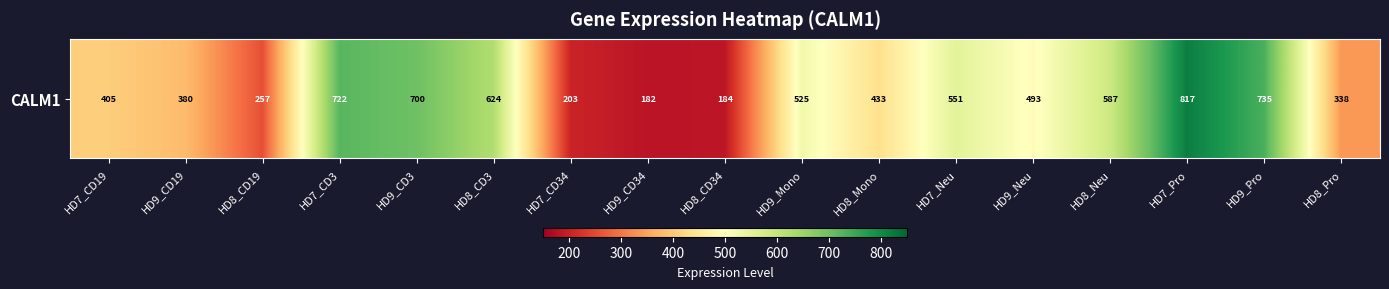

Reading left to right, extract all data points from this chart.

HD7_CD19=404.9	HD9_CD19=380.3	HD8_CD19=257.2	HD7_CD3=722.1	HD9_CD3=699.8	HD8_CD3=623.7	HD7_CD34=202.8	HD9_CD34=181.8	HD8_CD34=183.6	HD9_Mono=525.3	HD8_Mono=433.4	HD7_Neu=550.9	HD9_Neu=493.4	HD8_Neu=587.2	HD7_Pro=816.8	HD9_Pro=734.9	HD8_Pro=337.9